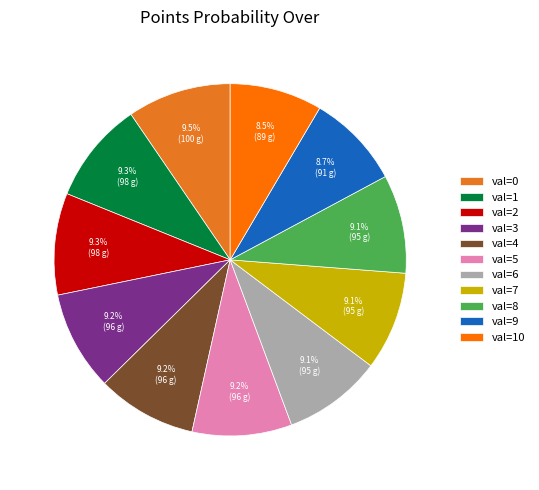

How many slices are in this pie chart?

11